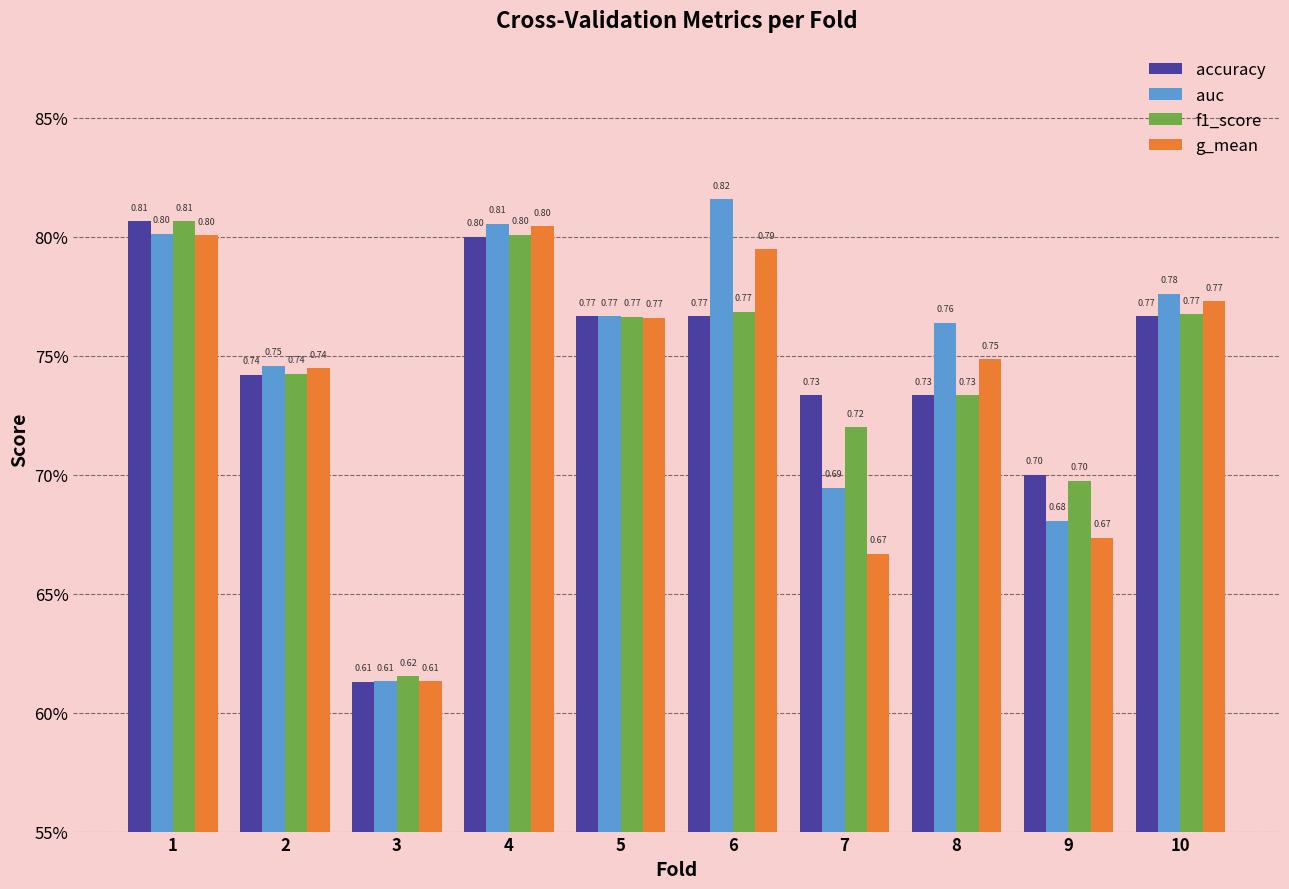

What are all the series names shown in the legend?

accuracy, auc, f1_score, g_mean